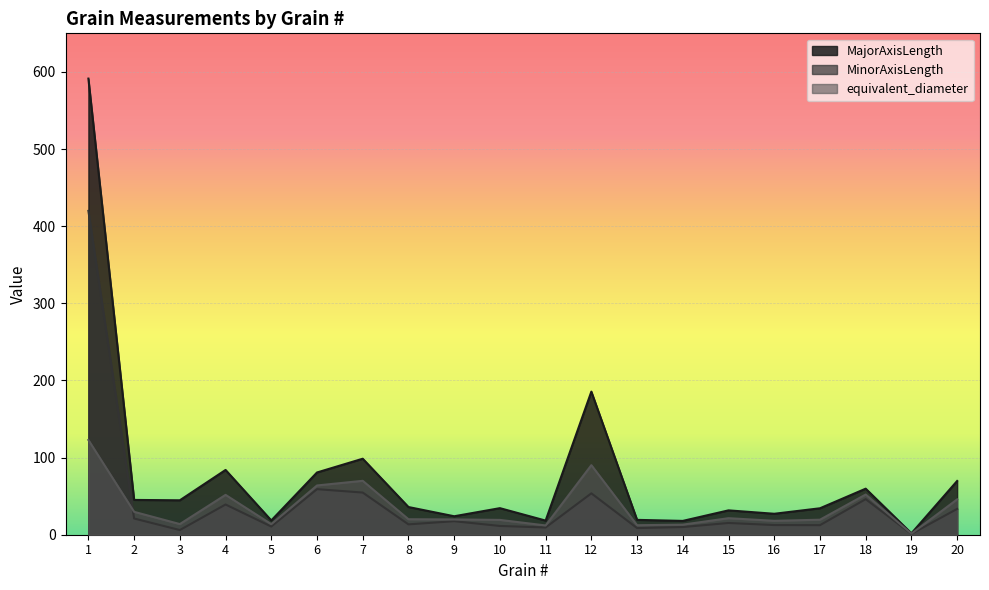

What is the total value across all series at 1?

1134.0